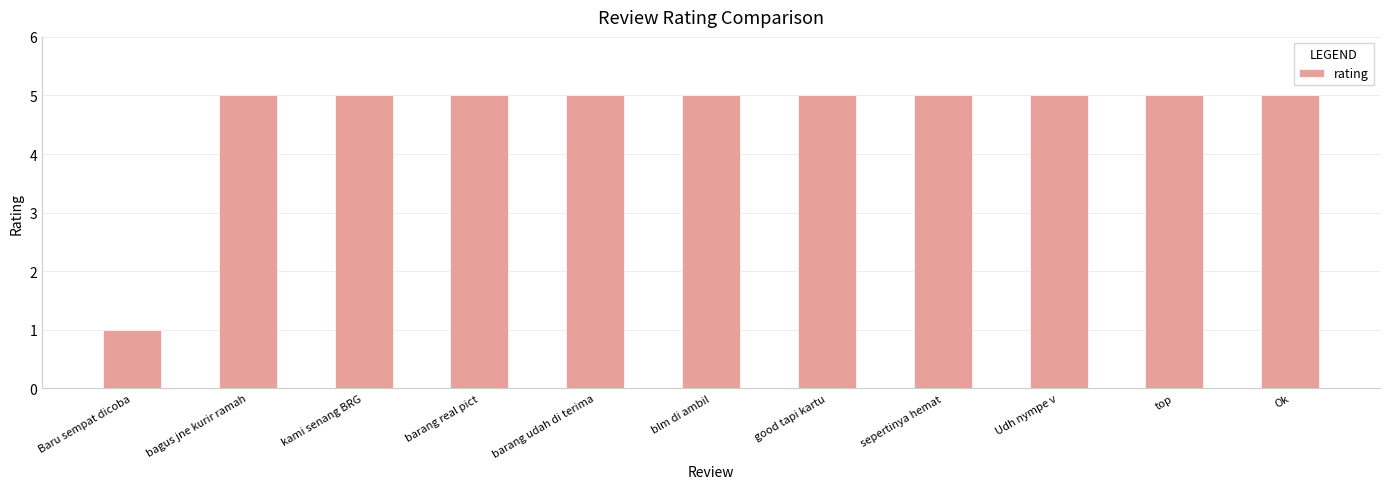

How many distinct data groups are displayed?

1